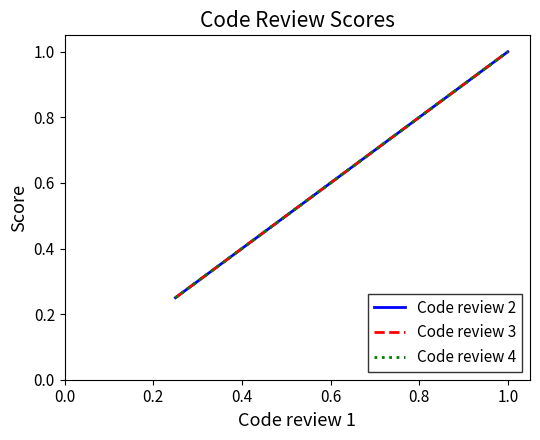

How many categories are shown in the chart?

5